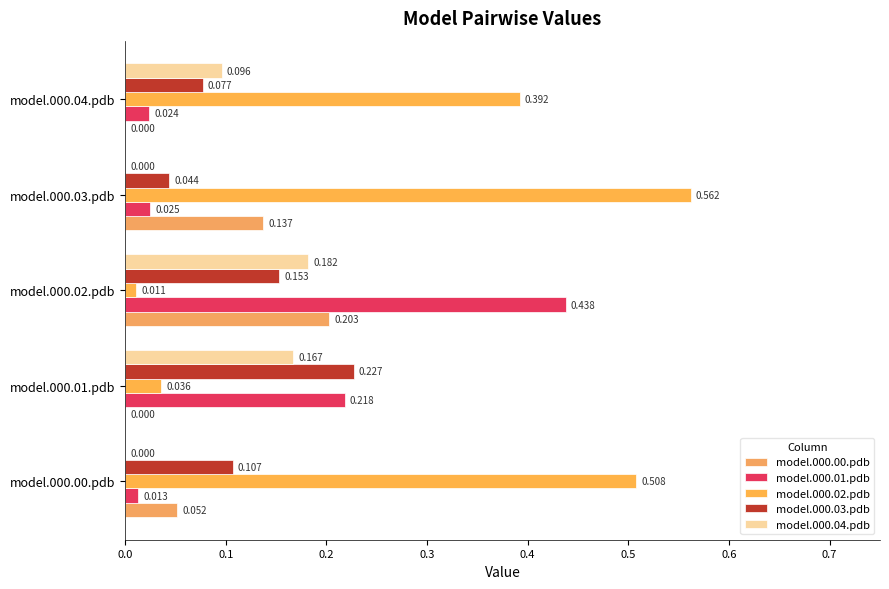

How many data points does each series have?

5